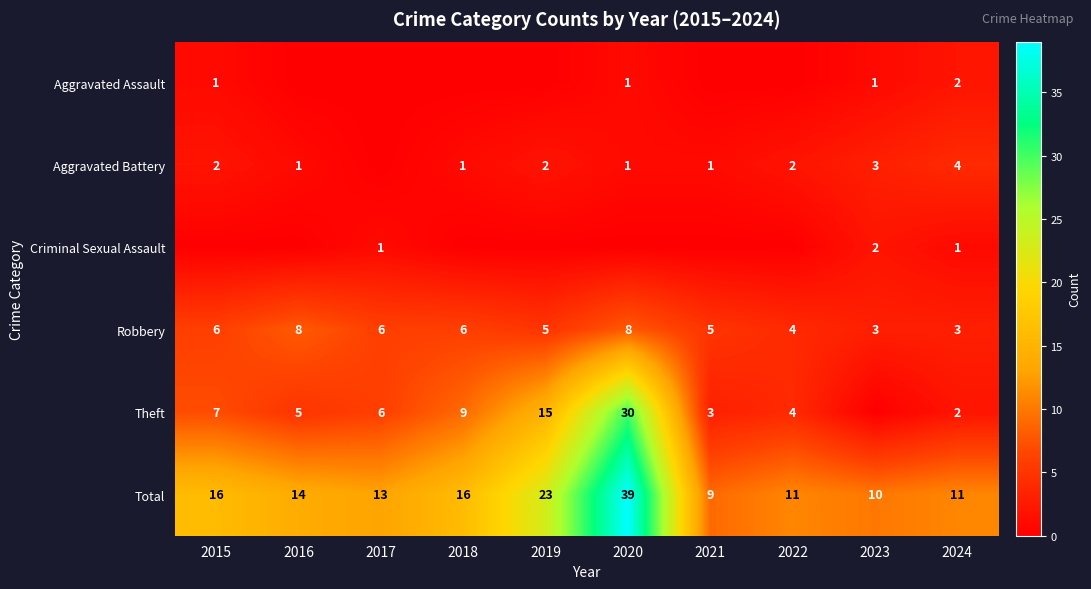

Where is Total nearest to the value 24?

2019